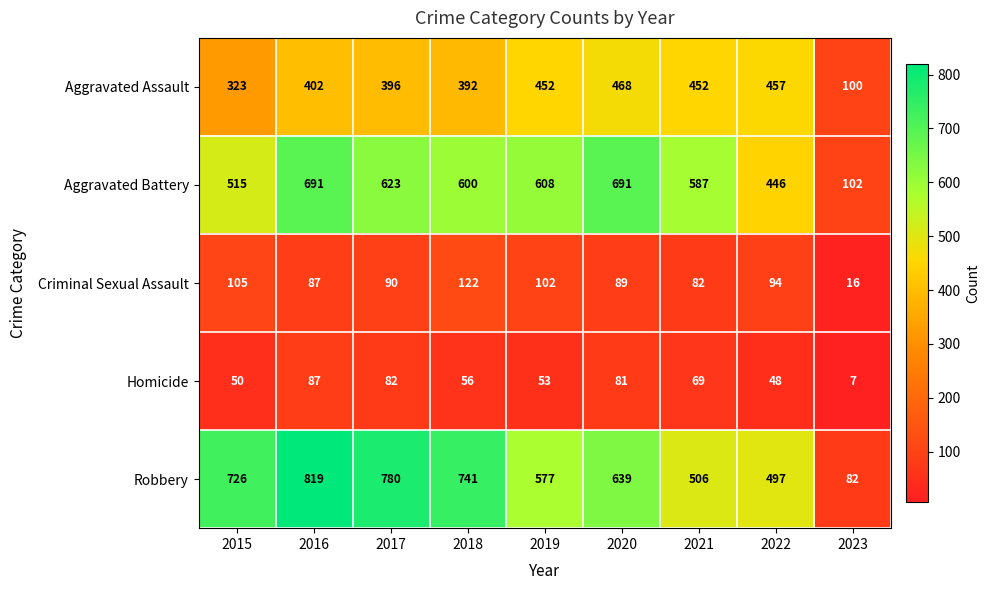

At how many categories does at least one series exceed 753?

2